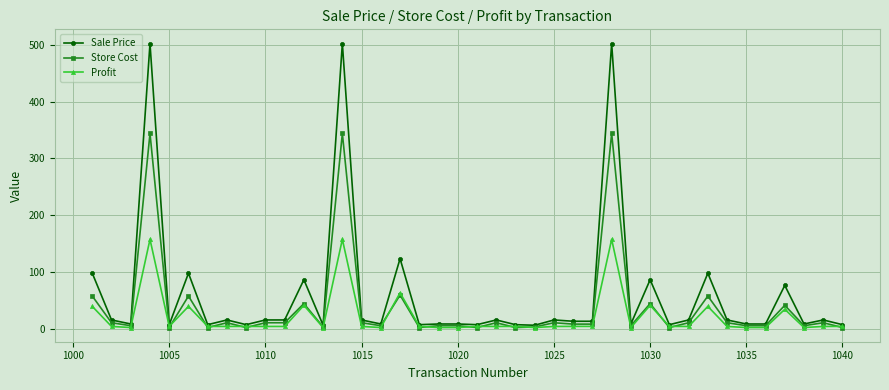

Rank the series by their maximum value, from highest to lowest.

Sale Price, Store Cost, Profit